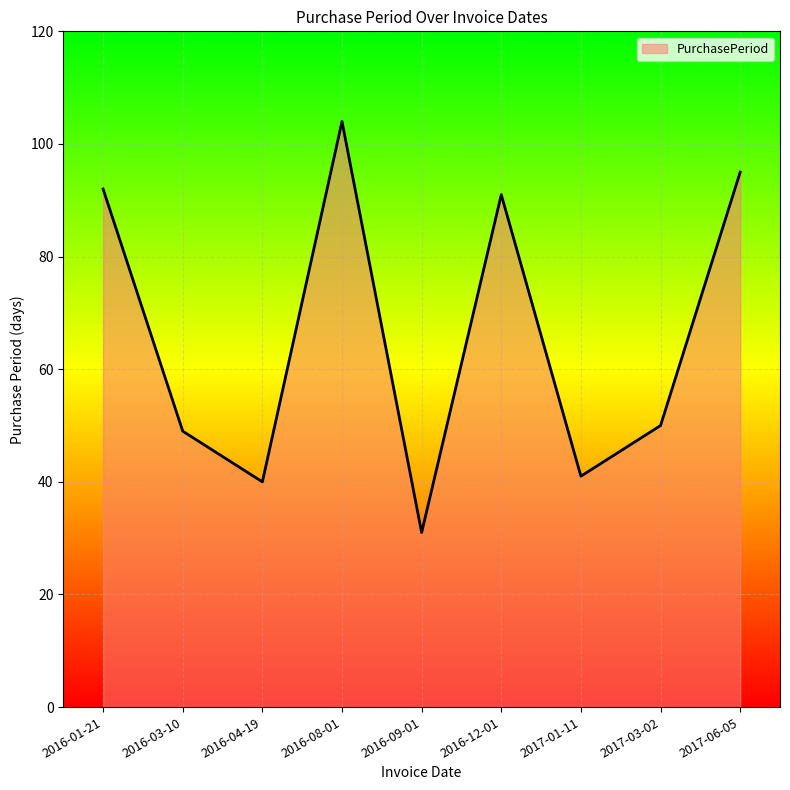

True or false: the data shows 43 at 2016-12-01.

False